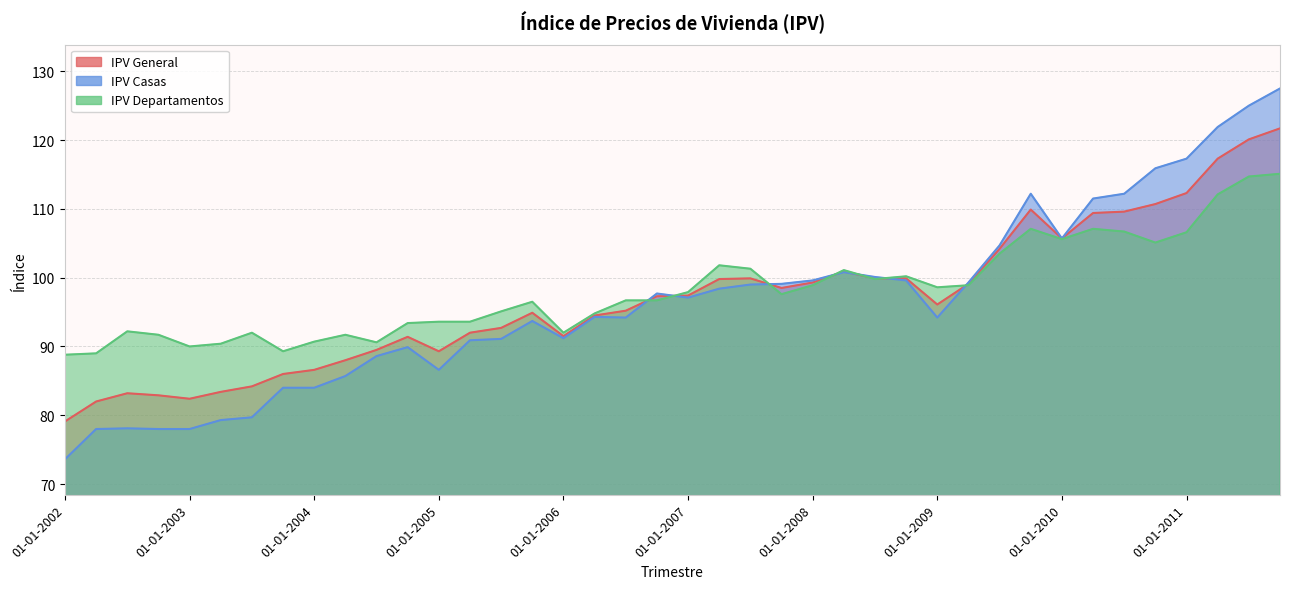

Where is IPV General nearest to the value 100?

01-07-2007